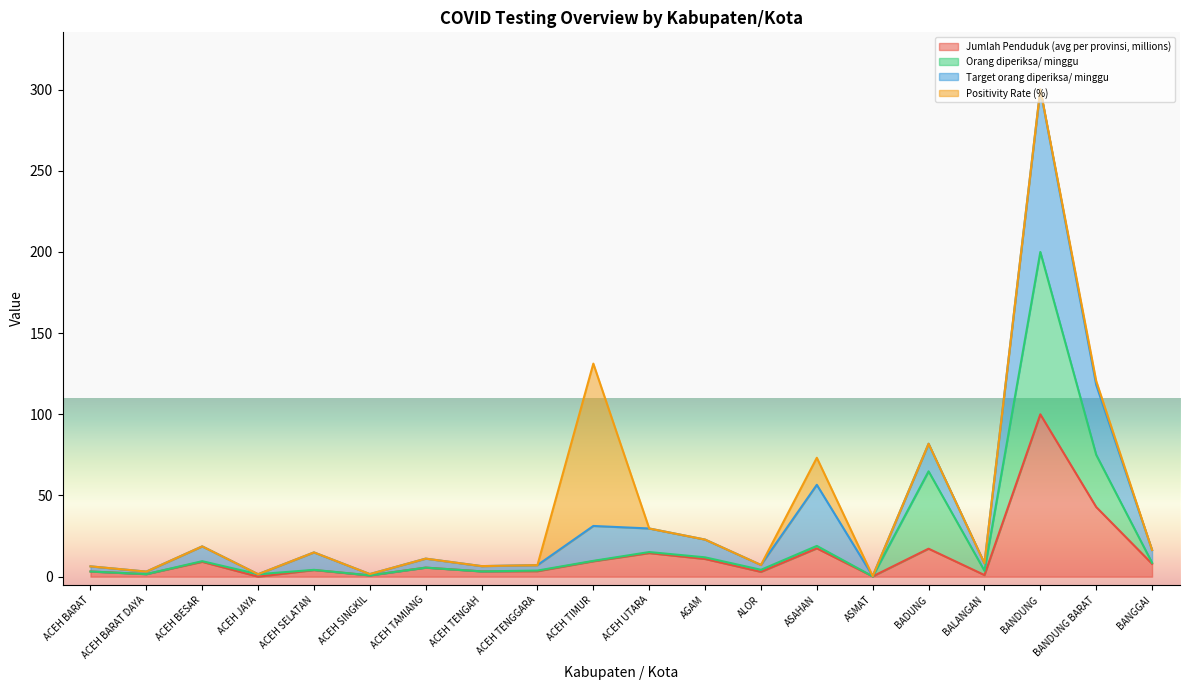

True or false: Jumlah Penduduk (avg per provinsi, millions) and Orang diperiksa/ minggu intersect in this chart.

False